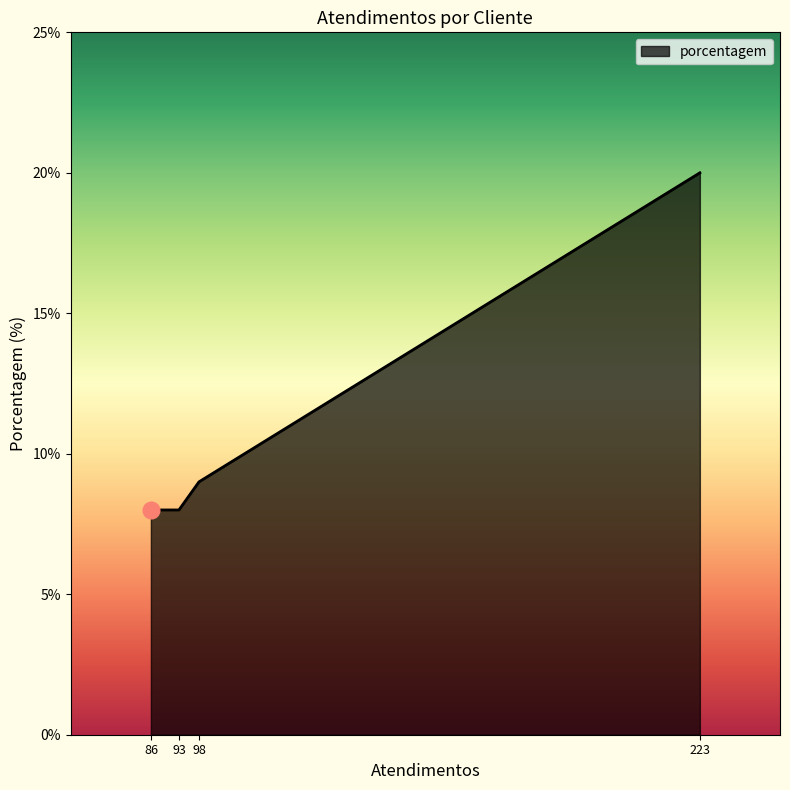

What is the change in value from 98 to 223?

+11